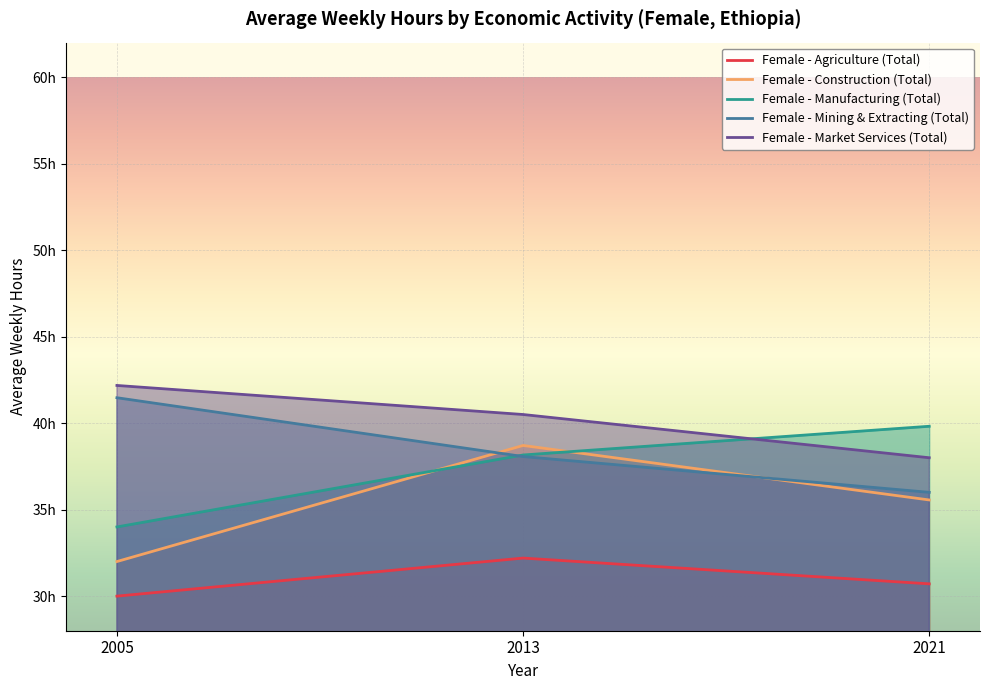

Rank the categories by Female - Agriculture (Total) value from highest to lowest.

2013, 2021, 2005